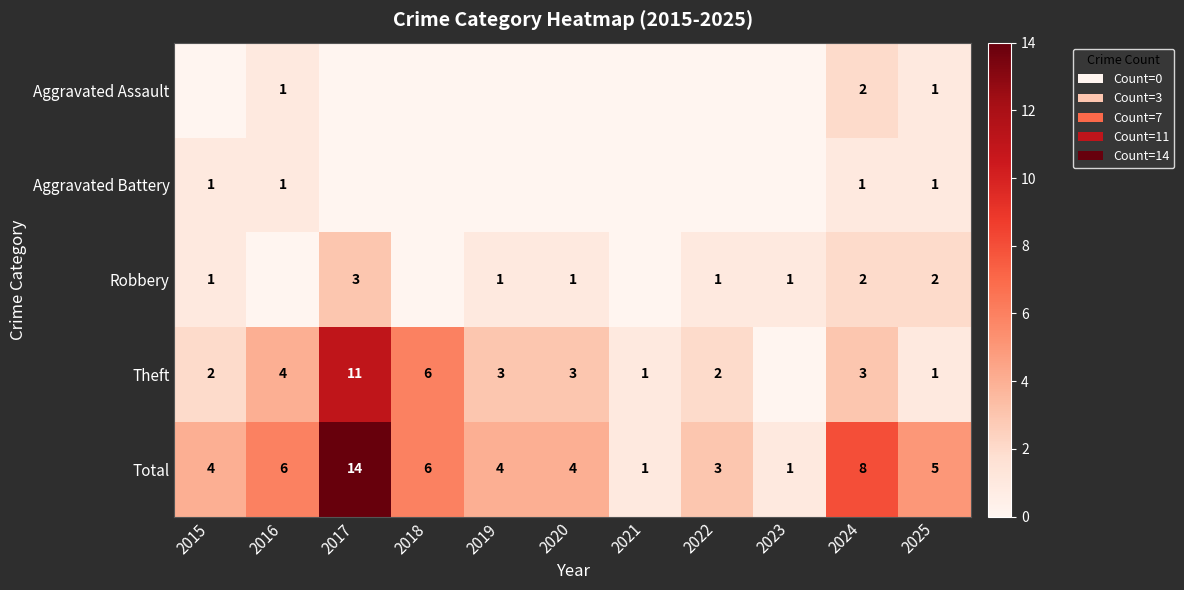

What is the average value of the Total series?

5